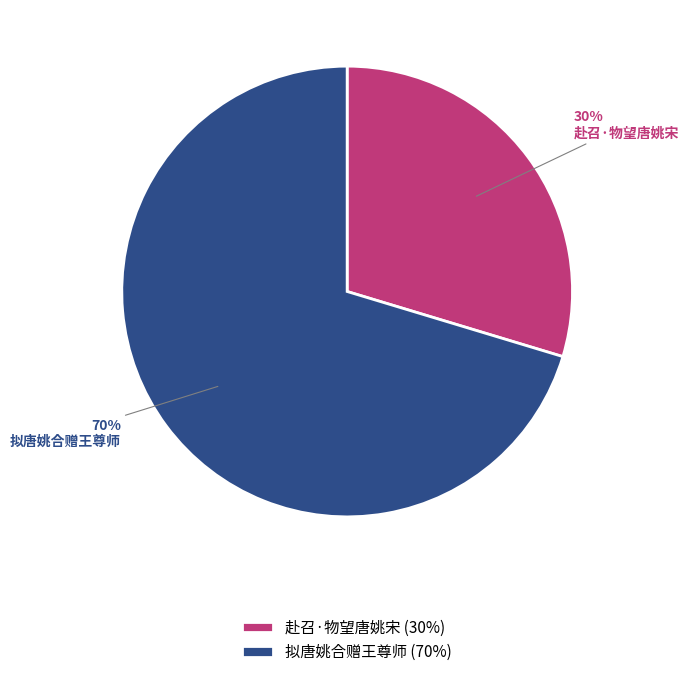

How many slices are in this pie chart?

2